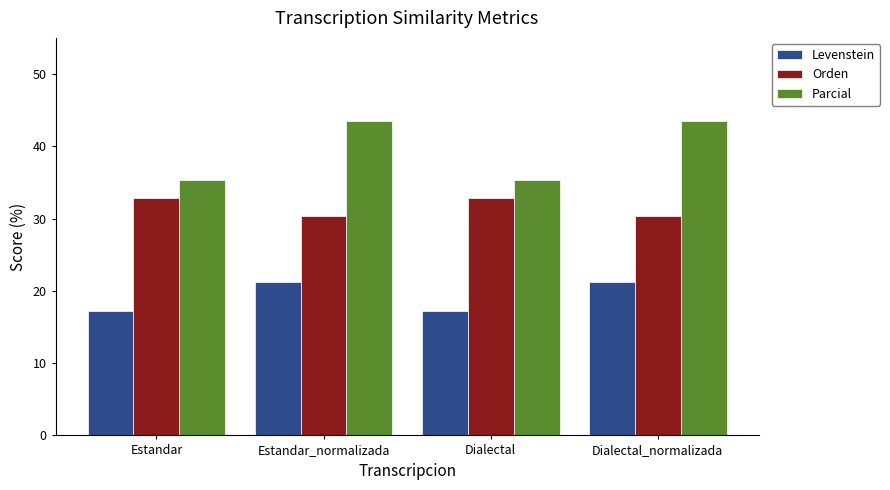

Reading left to right, transcribe all the data shown in this chart.

Levenstein: Estandar=17.2	Estandar_normalizada=21.3	Dialectal=17.2	Dialectal_normalizada=21.3
Orden: Estandar=32.8	Estandar_normalizada=30.3	Dialectal=32.8	Dialectal_normalizada=30.3
Parcial: Estandar=35.3	Estandar_normalizada=43.5	Dialectal=35.3	Dialectal_normalizada=43.5